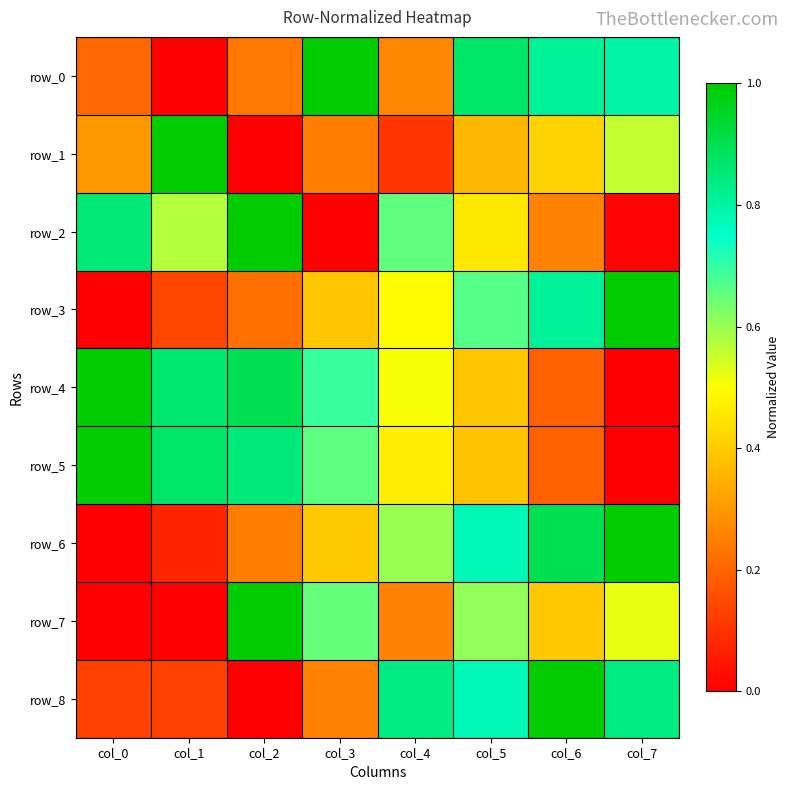

Which category has the highest value in the row_2 series?

col_2